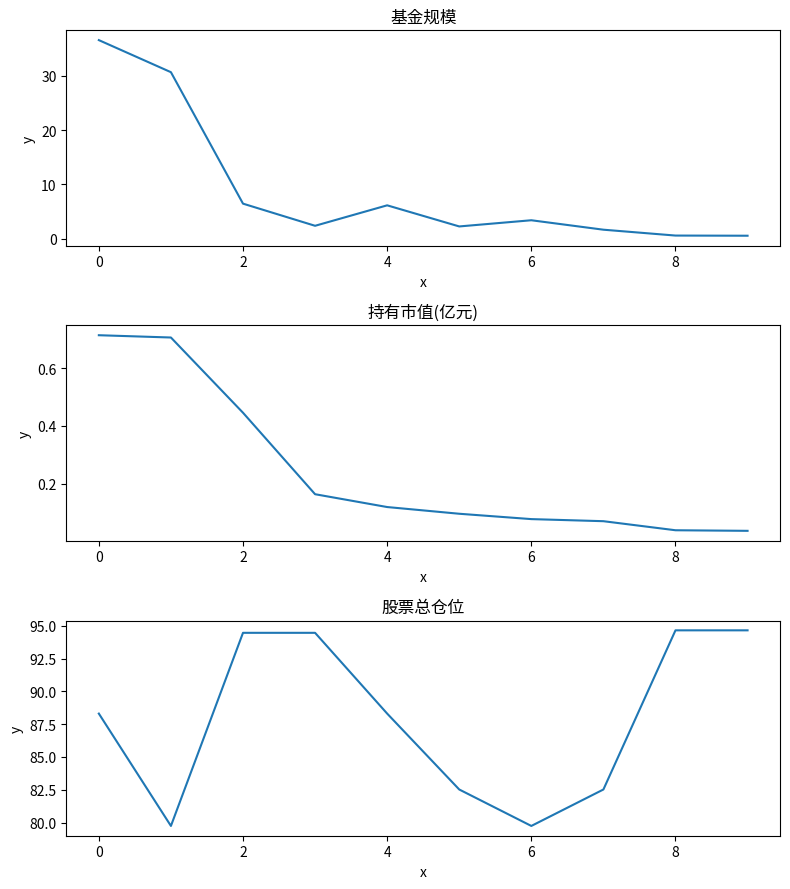

Reading right to left, extract all data points from this chart.

基金规模: 0.6	0.6	1.7	3.4	2.3	6.2	2.4	6.5	30.7	36.6
持有市值(亿元): 0.0	0.0	0.1	0.1	0.1	0.1	0.2	0.4	0.7	0.7
股票总仓位: 94.7	94.7	82.5	79.7	82.5	88.3	94.5	94.5	79.7	88.3